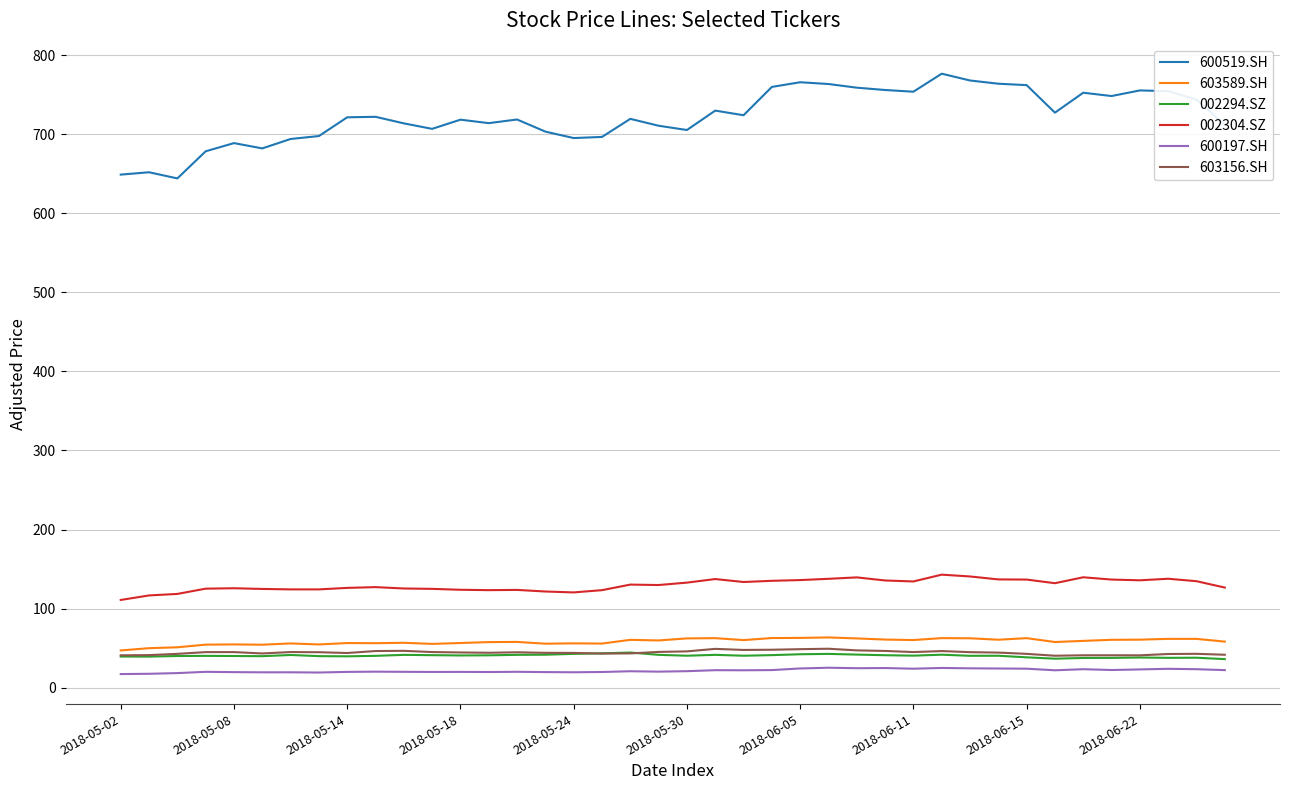

True or false: 600197.SH and 600519.SH cross at least once.

False